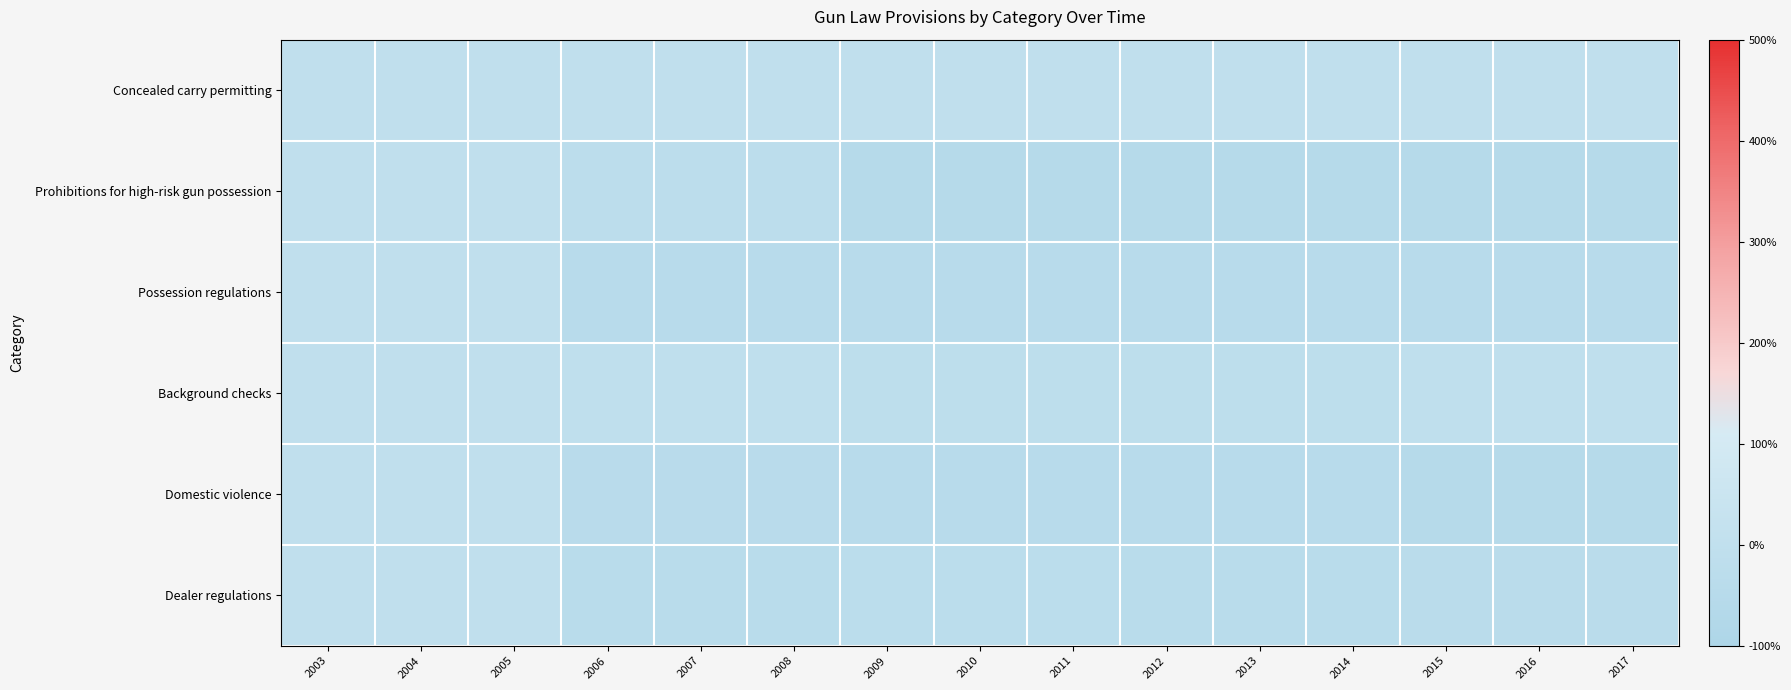

At which category does the chart reach its peak across all series?

2003